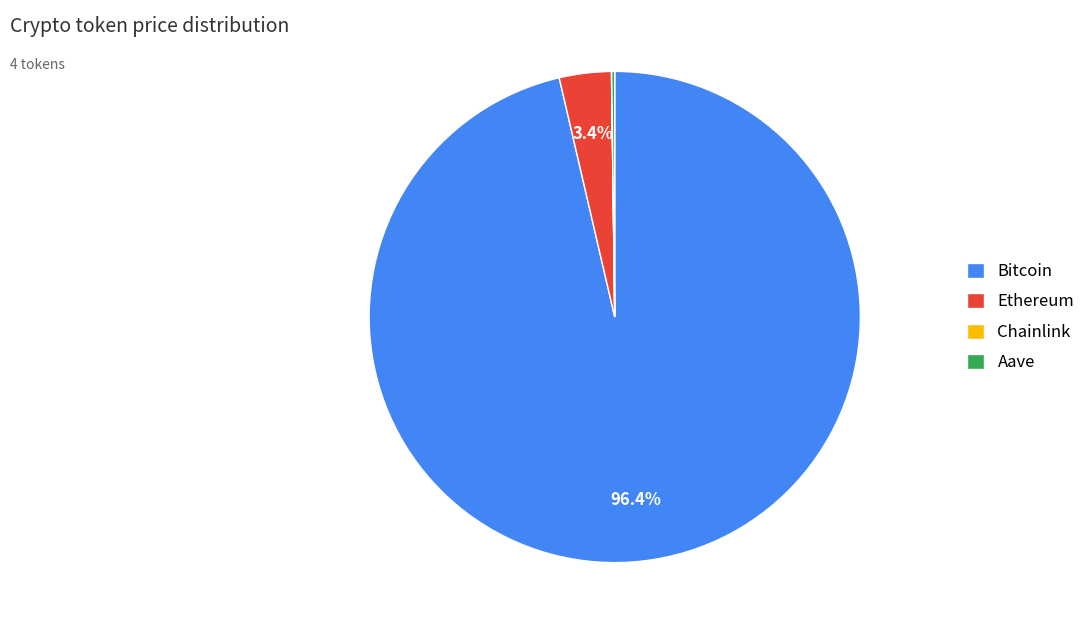

Is it true that Bitcoin is 96% of the pie?

True